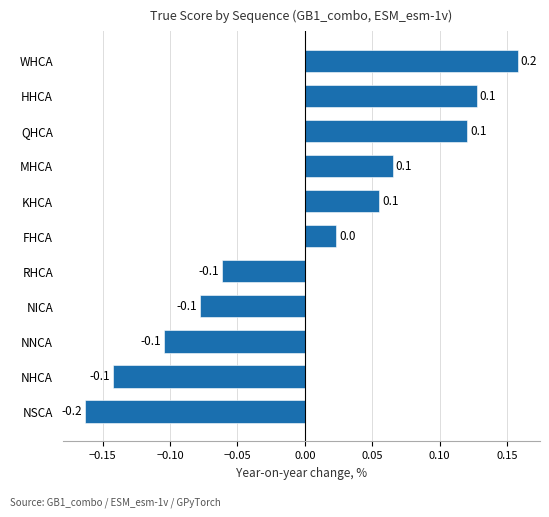

True or false: the data shows 0.1 at QHCA.

True